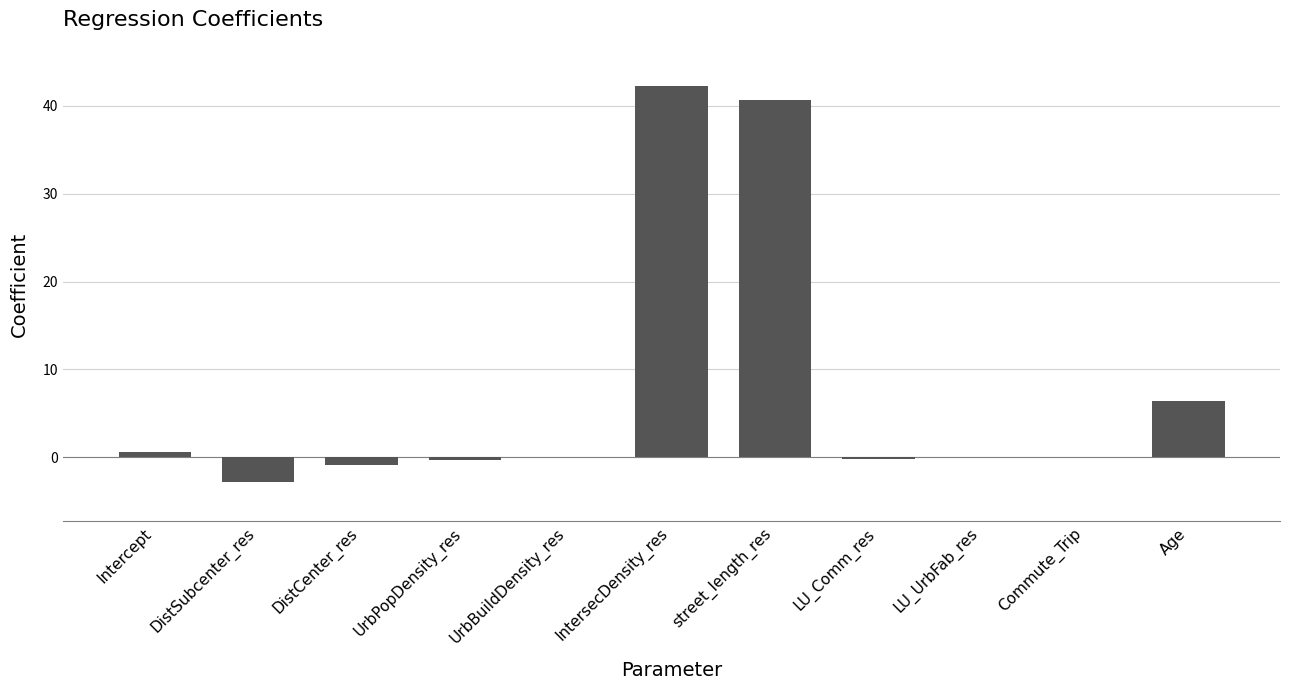

What is the sum of the values at Commute_Trip and LU_UrbFab_res?

0.1